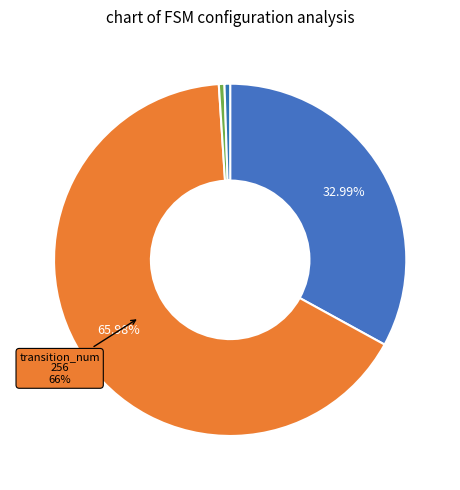

Which slice is the smallest?

input_num